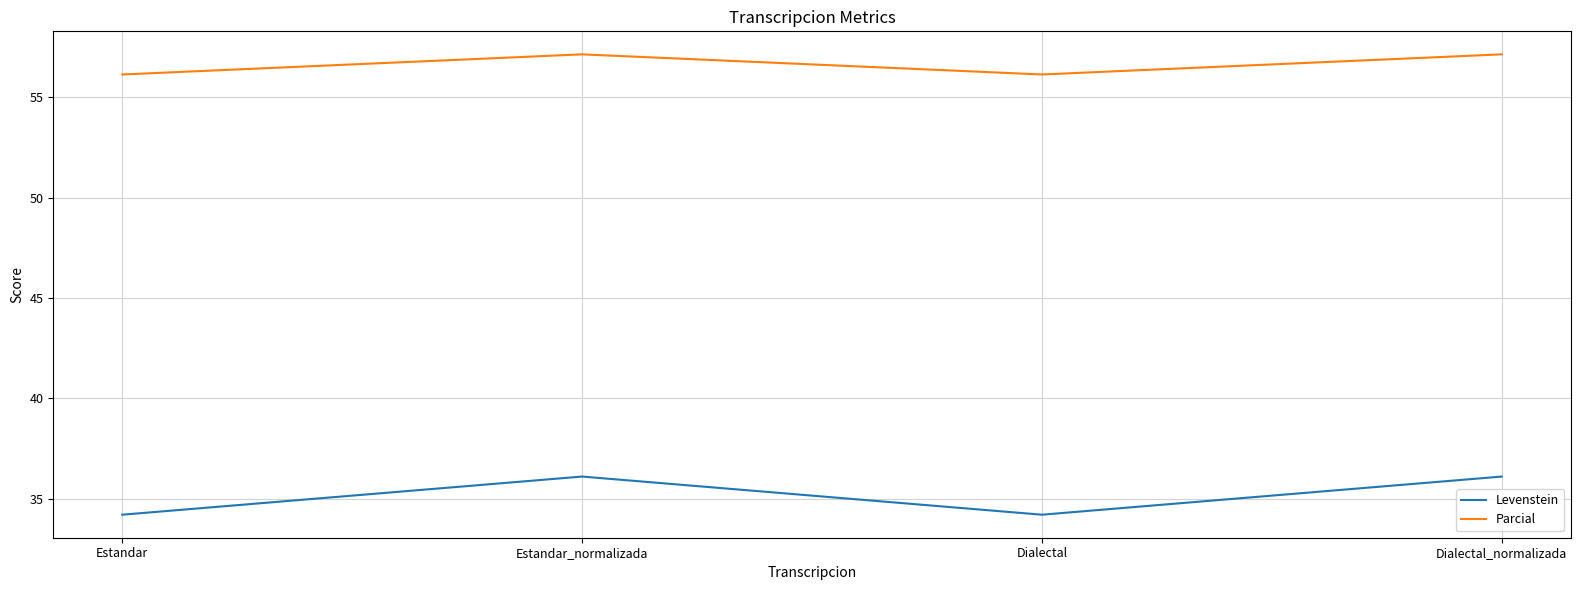

What is the smallest value displayed?

34.2